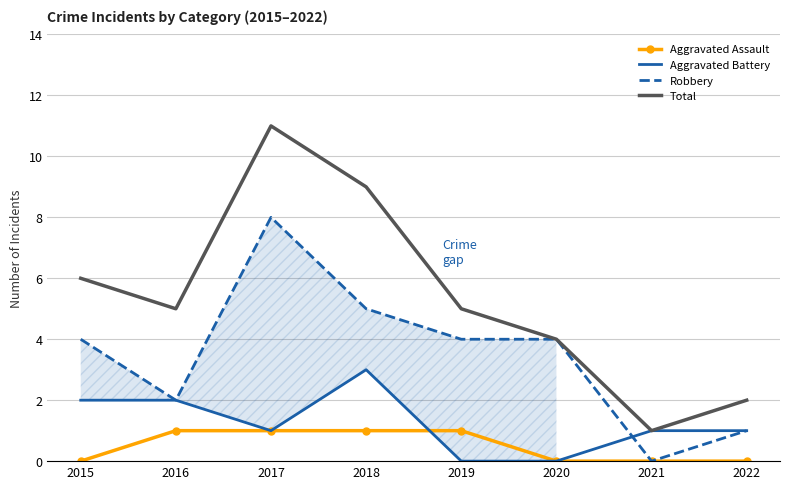

The Aggravated Assault series shows 0 at 2018. True or false?

False